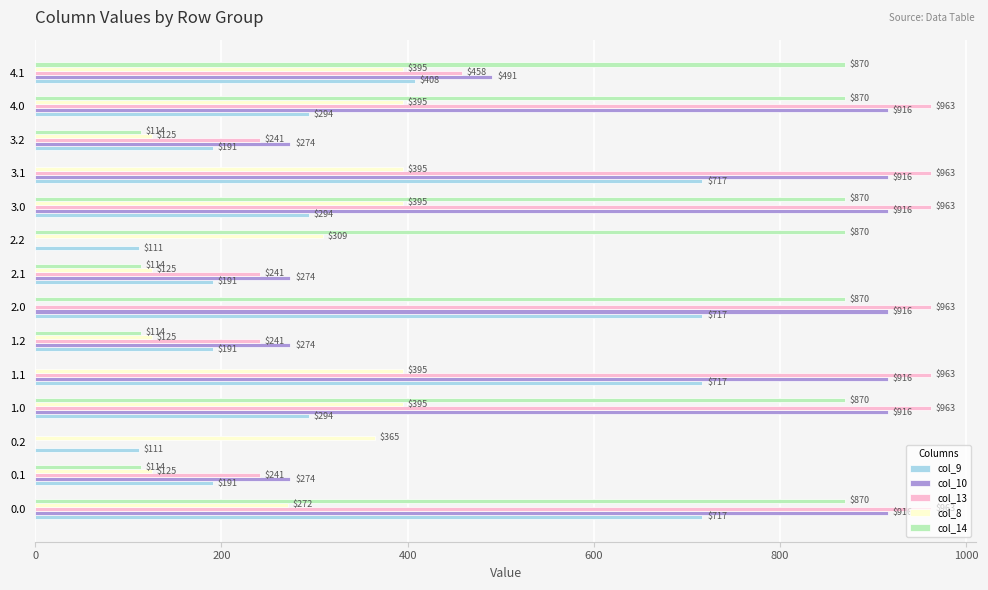

How many series are shown in this chart?

5